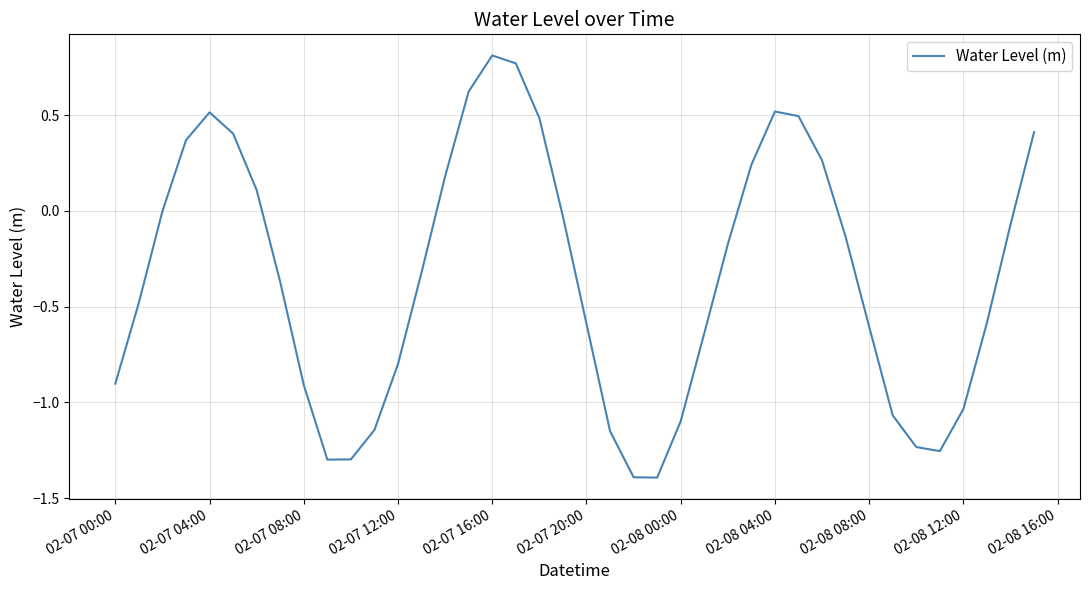

What is the difference between the maximum and minimum values?

2.2